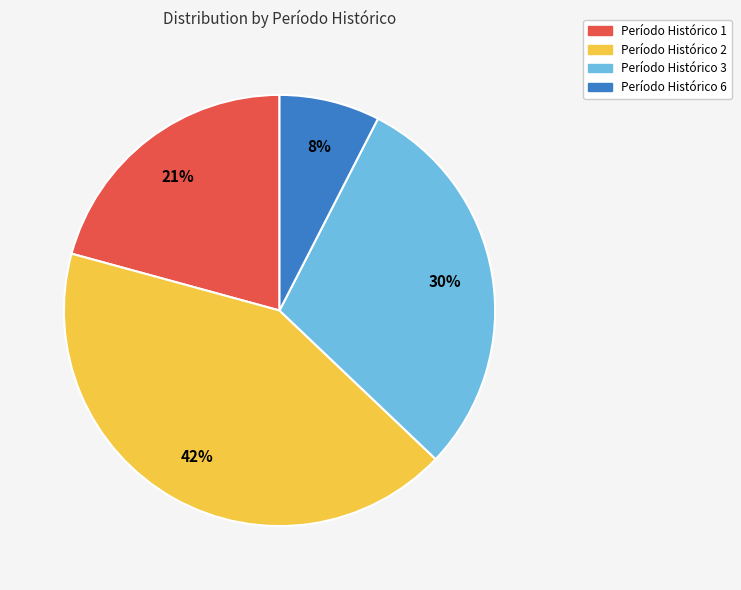

Does any single category account for the majority?

No